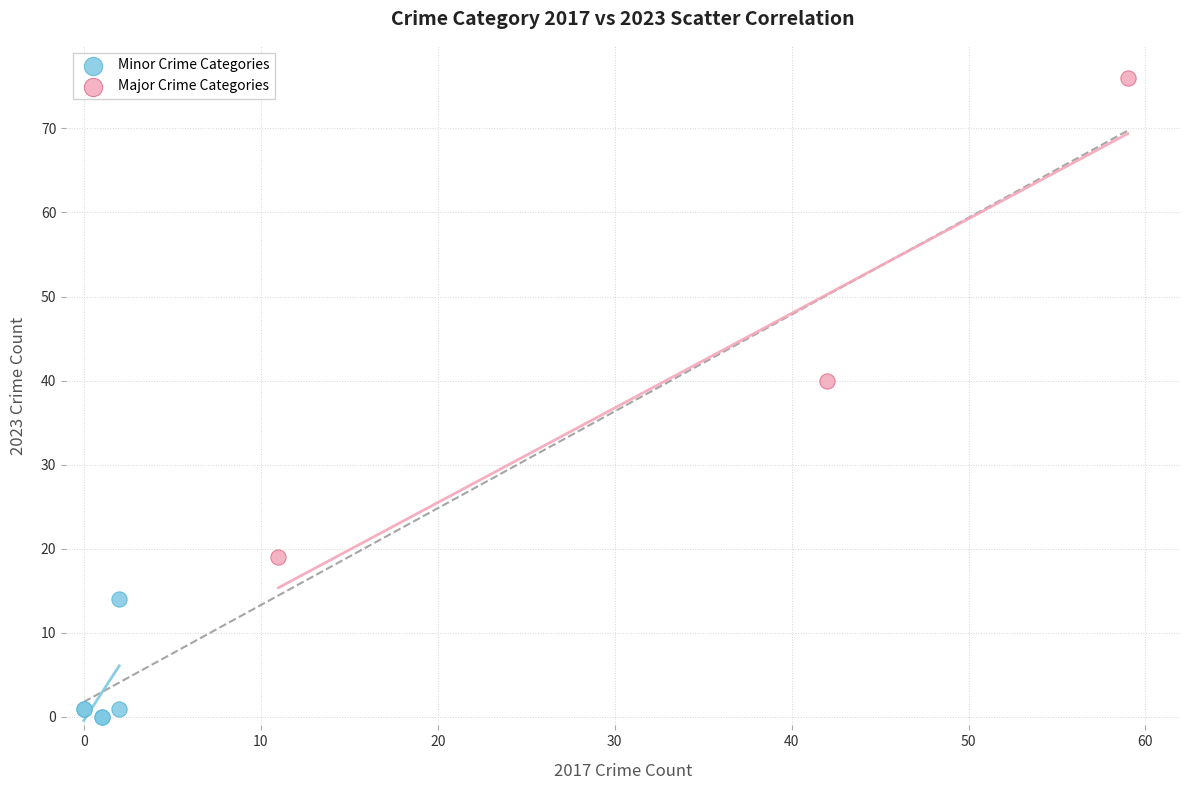

Which series has the largest Y range (max minus min)?

Major Crime Categories